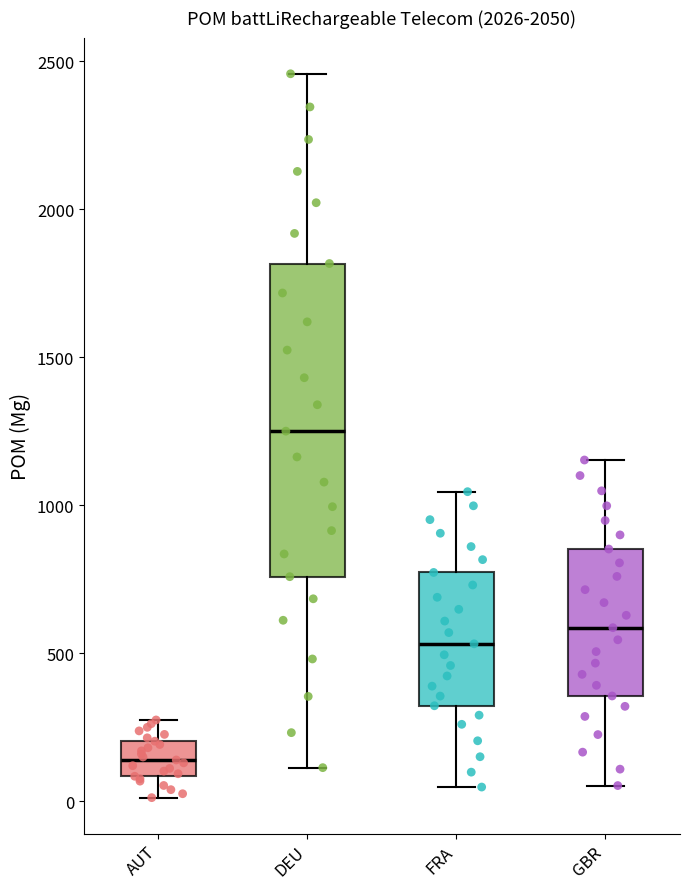

Reading left to right, read every box against the y-axis: the position of its median line, the range the box covers, and the ends of its whiskers. The values are not printed on the chart, so give them approximately, as read against the axis.

AUT: median 150, box 100 to 200, whiskers 0 to 300
DEU: median 1250, box 750 to 1800, whiskers 100 to 2450
FRA: median 550, box 300 to 750, whiskers 50 to 1050
GBR: median 600, box 350 to 850, whiskers 50 to 1150